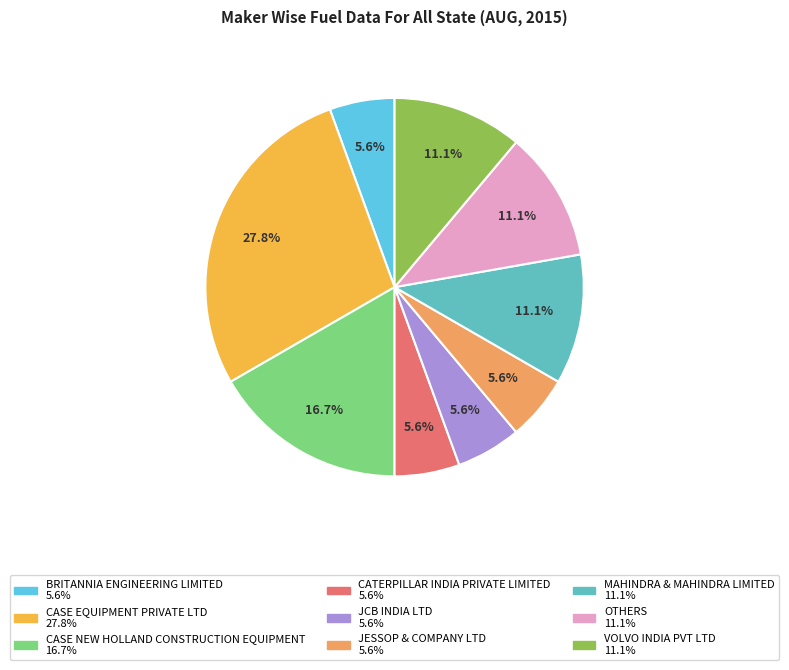

What is the ratio of the value at OTHERS to the value at VOLVO INDIA PVT LTD?

1.0